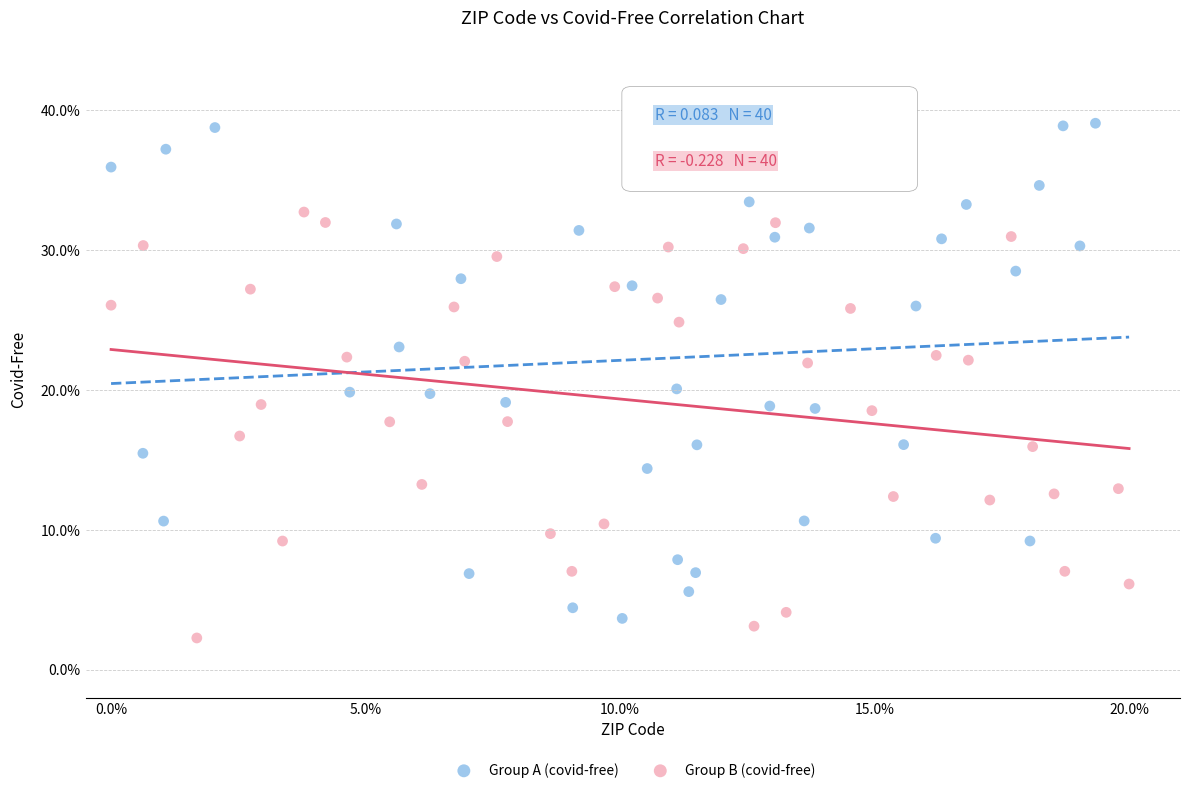

What are all the series names shown in the legend?

Group A (covid-free), Group B (covid-free)